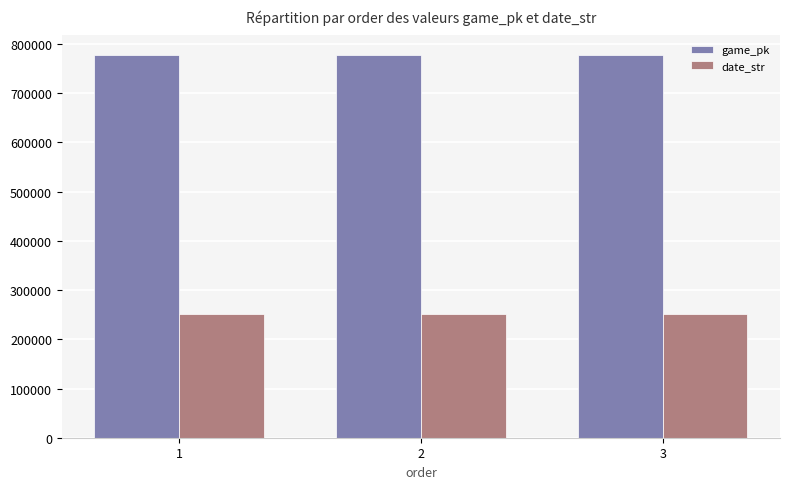

What is the difference between the highest and lowest values at 3?

528026